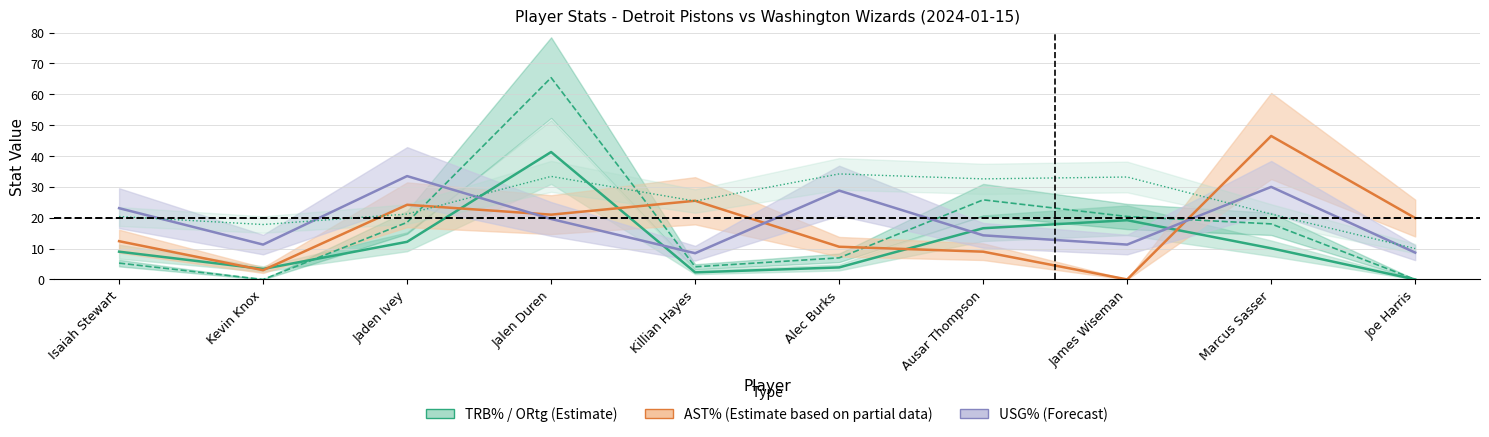

What is the label of the 3rd point from the right?

James Wiseman